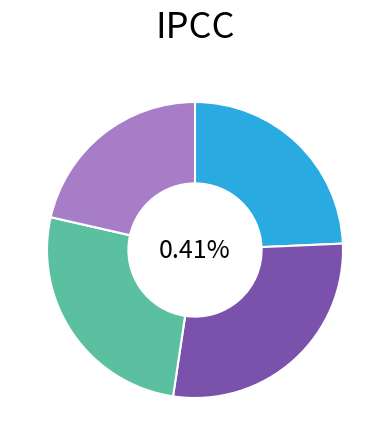

To the nearest percent, what is the combined percentage of cn12 and in27?

24%